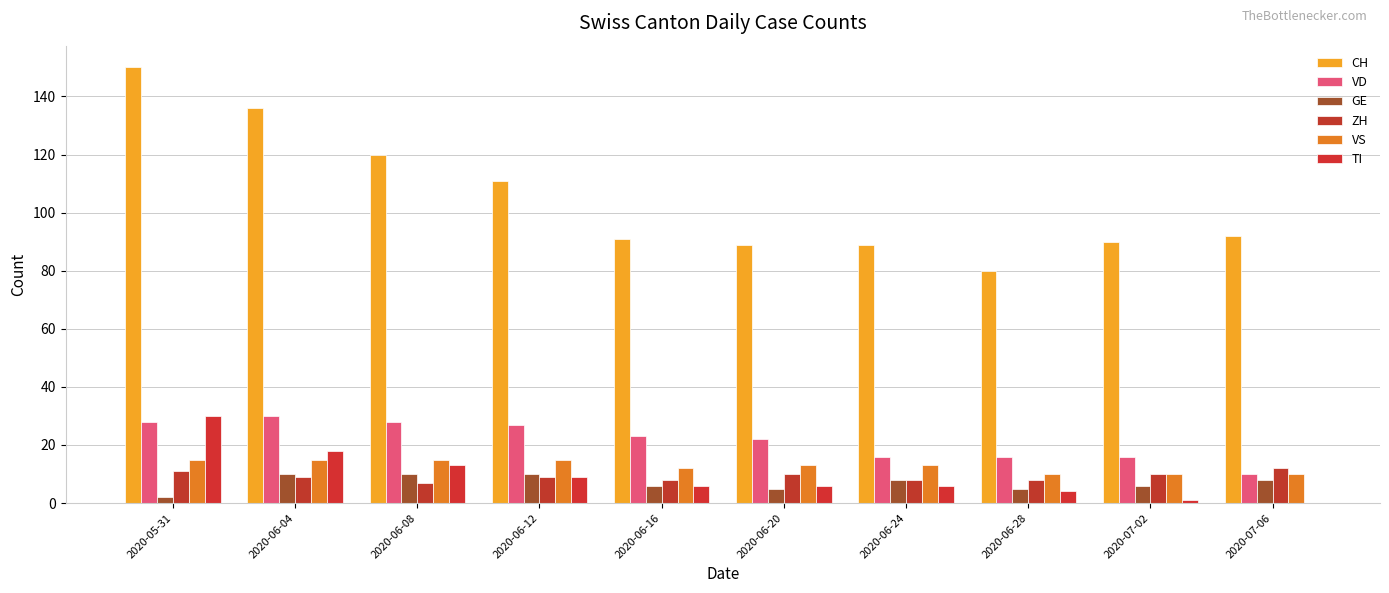

At which label does CH first exceed 92?

2020-05-31